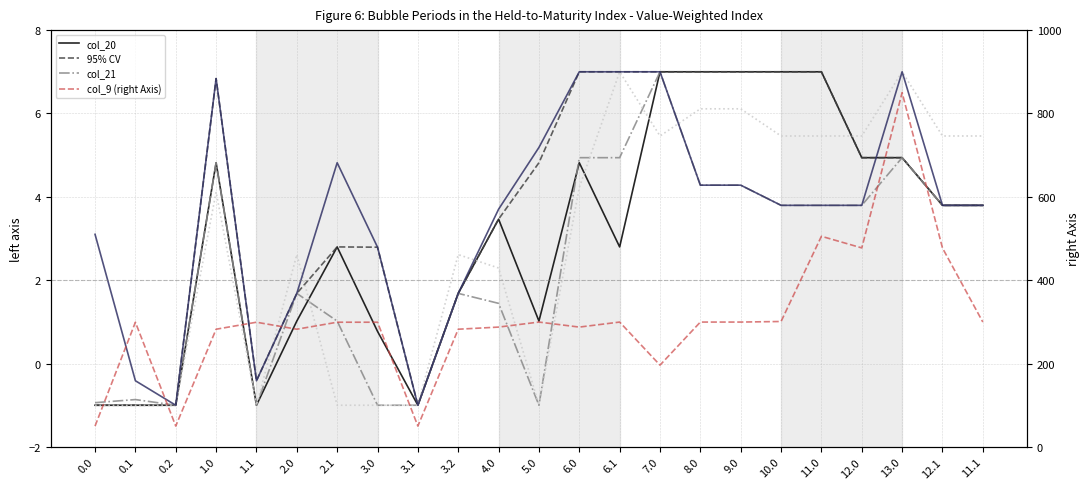

At which label does col_21 reach its peak?

7.0